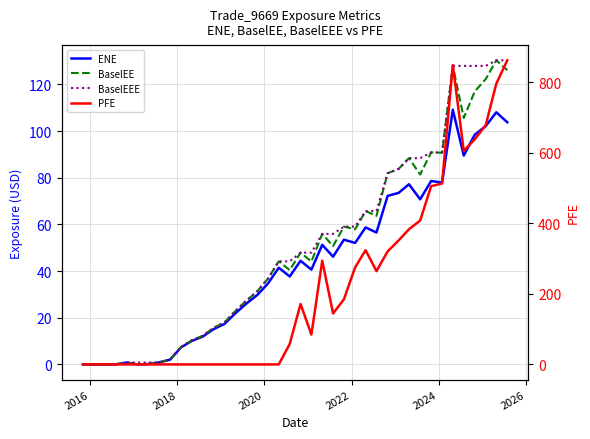

How many values in BaselEEE are above zero?

37